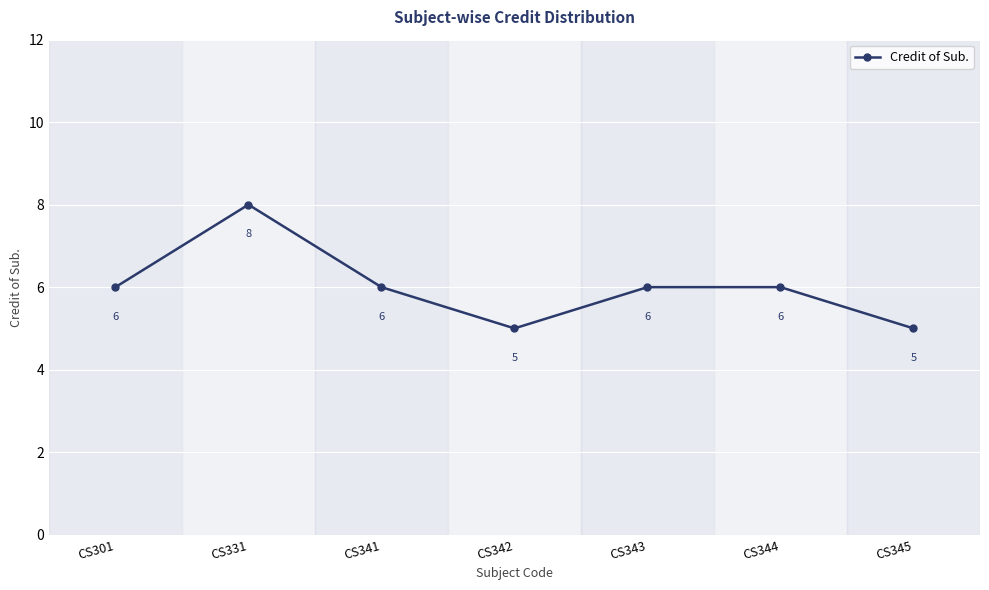

What is the average value?

6